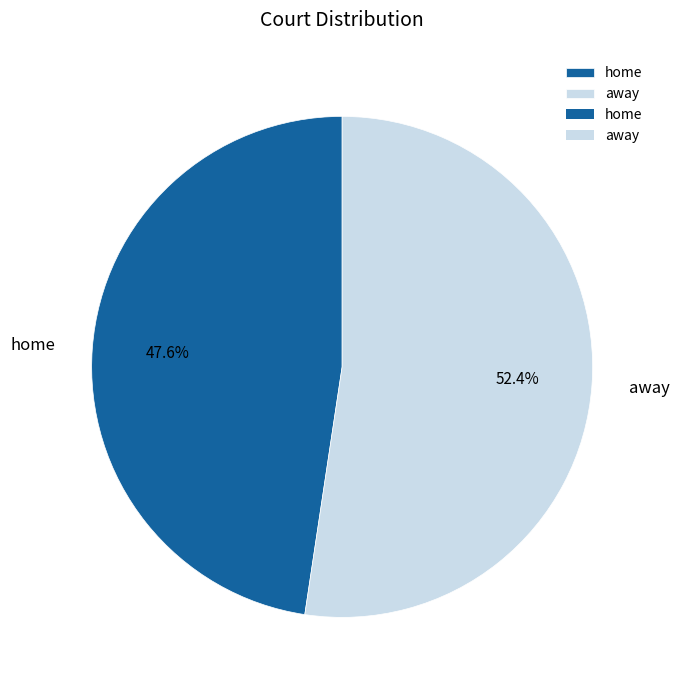

To the nearest percent, what is the average slice percentage?

50%